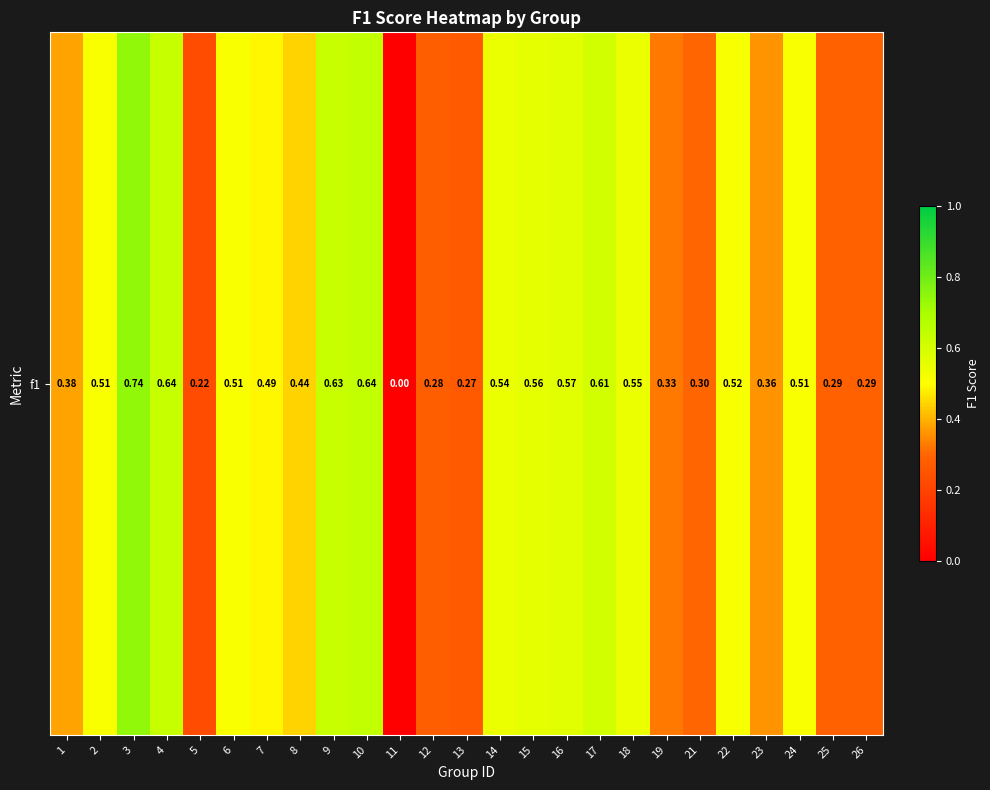

How many data points does each series have?

25